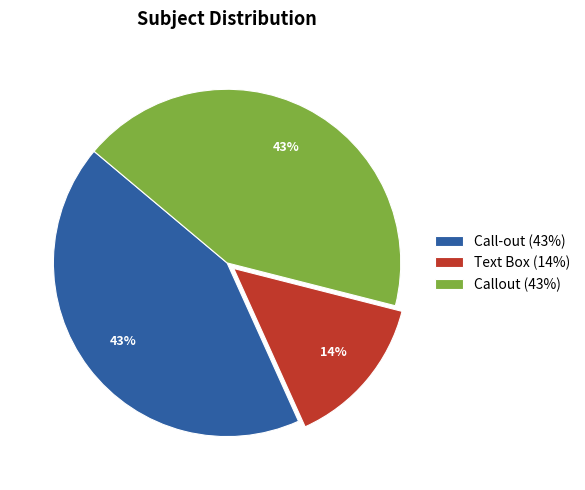

Is there any slice that represents more than half of the pie?

No